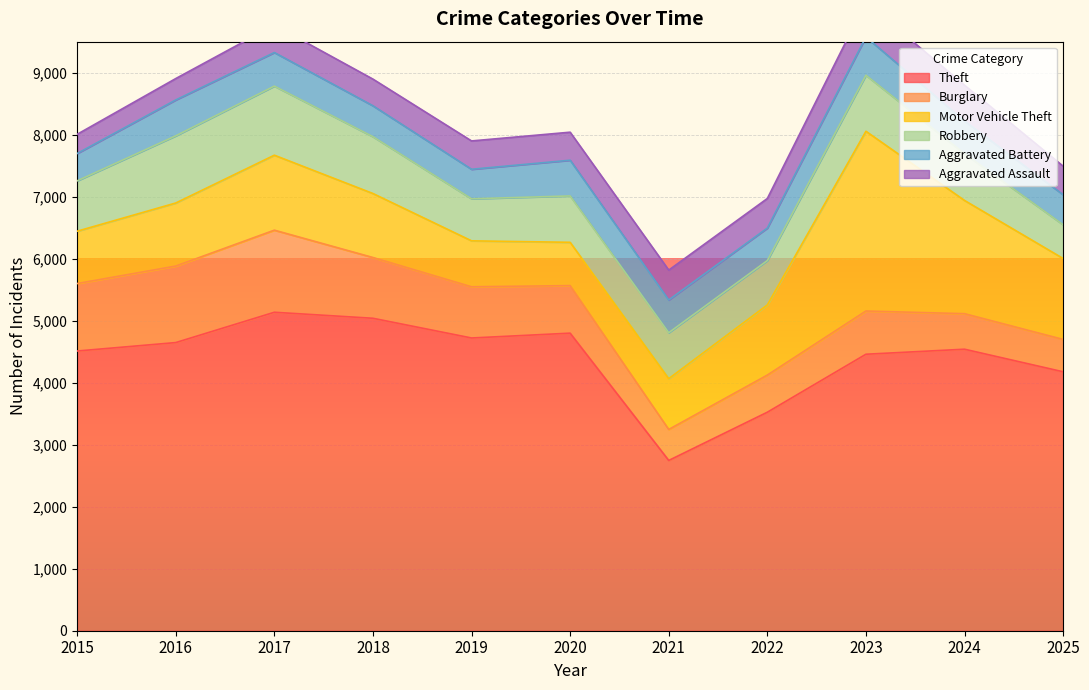

What is the sum of the Burglary values at 2022 and 2021?

1099